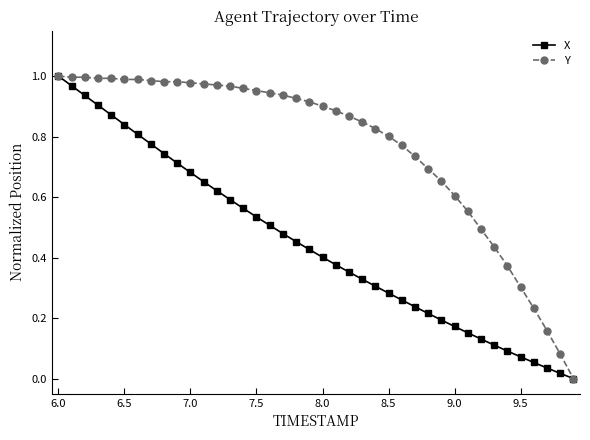

How many positive values does the X series have?

39